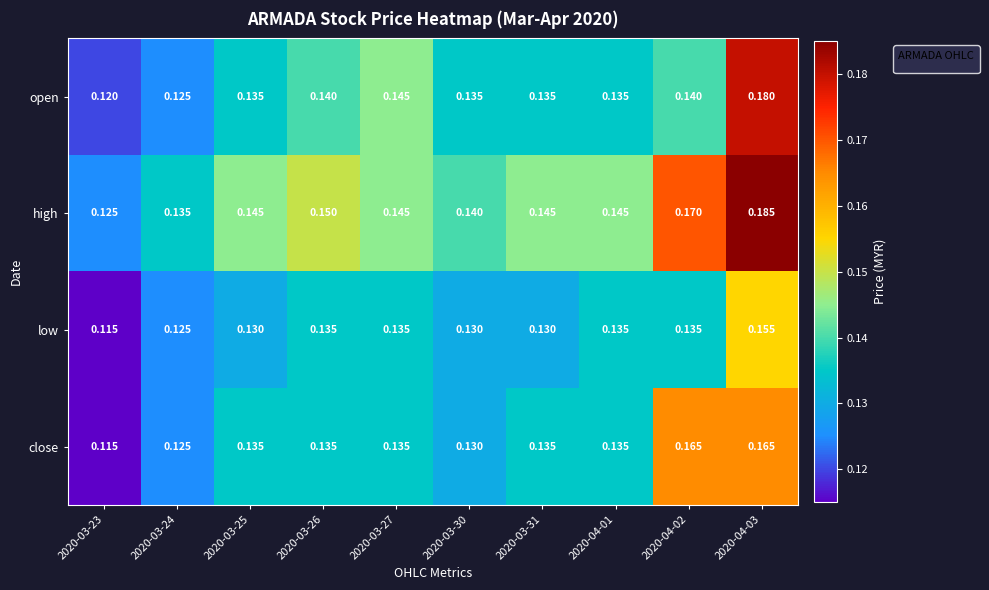

Which series changed the most between 2020-03-24 and 2020-03-27?

open